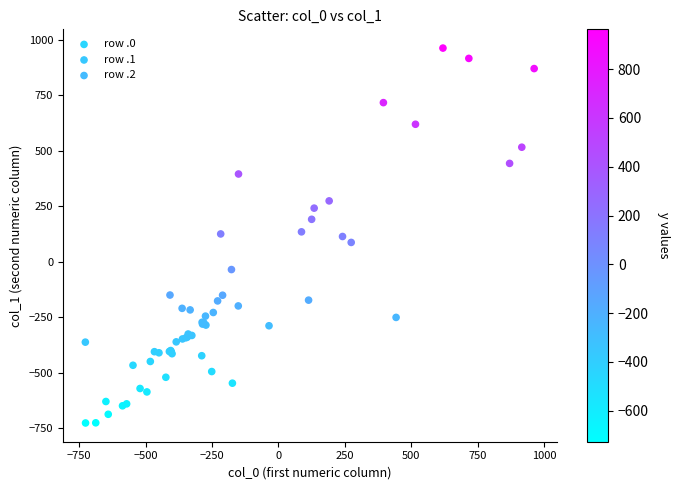

Which series contains the lowest Y value?

row .2